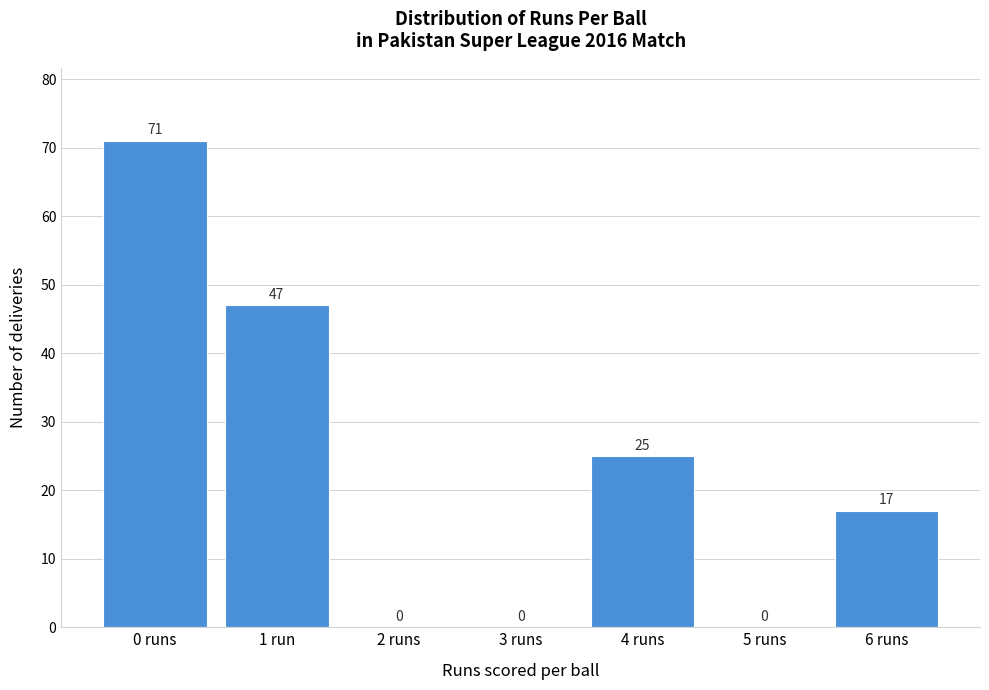

Reading left to right, extract all data points from this chart.

0 runs=71	1 run=47	2 runs=0	3 runs=0	4 runs=25	5 runs=0	6 runs=17